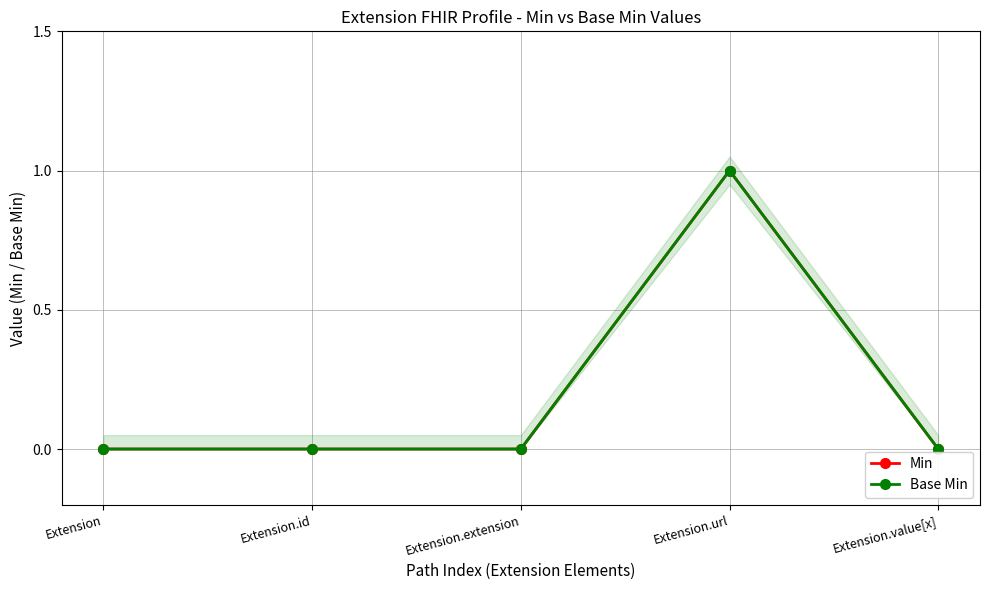

How many data points in Min are above 0?

1